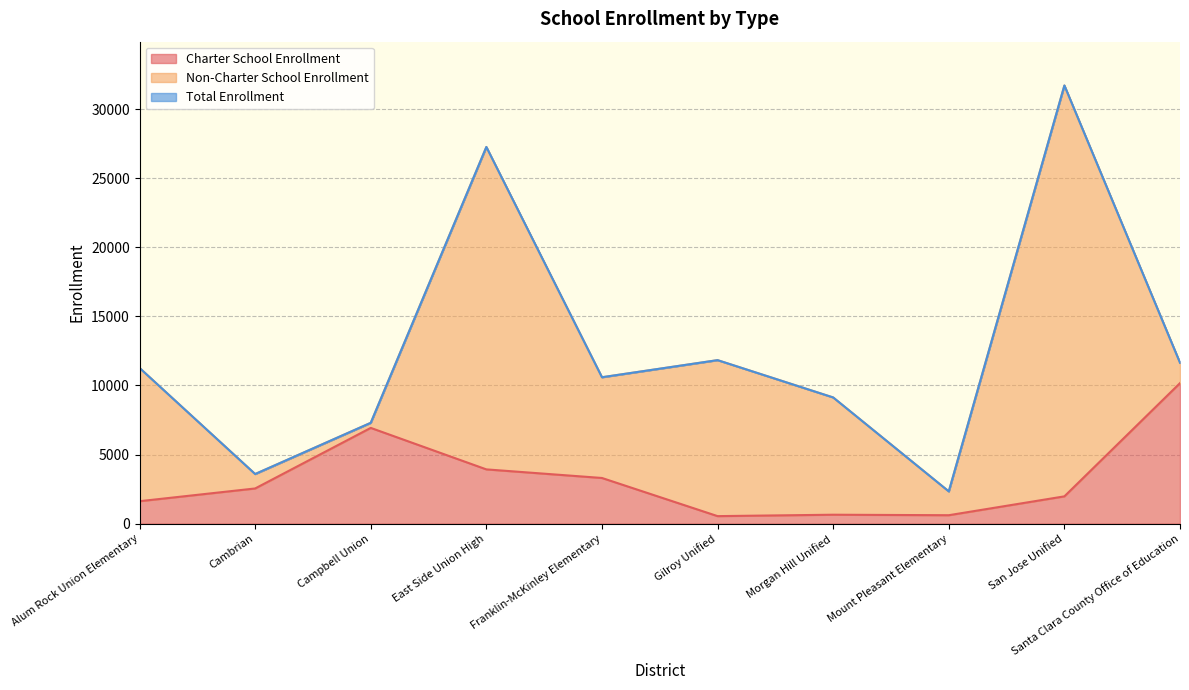

What is the difference between the highest and lowest values at Morgan Hill Unified?

8487